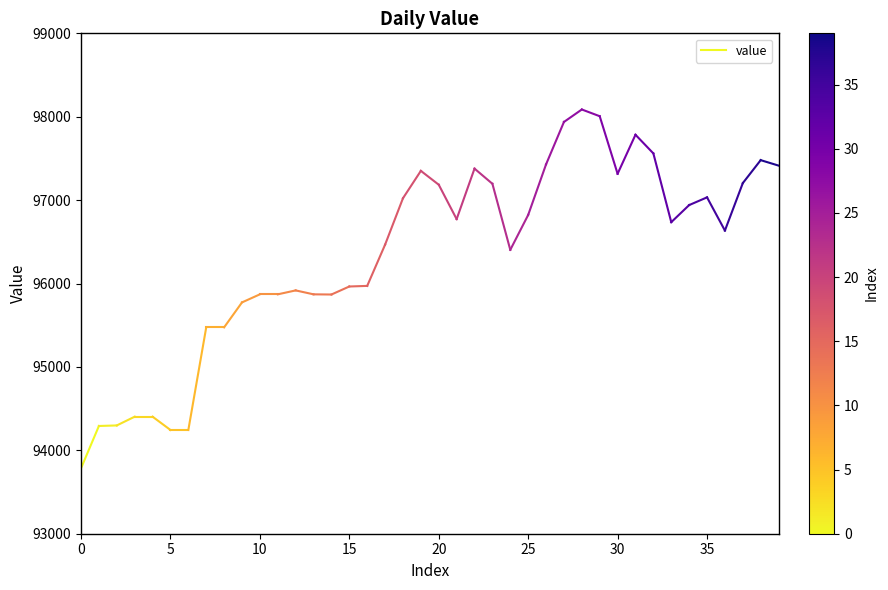

What is the ratio of the value at 5 to the value at 0?

1.0